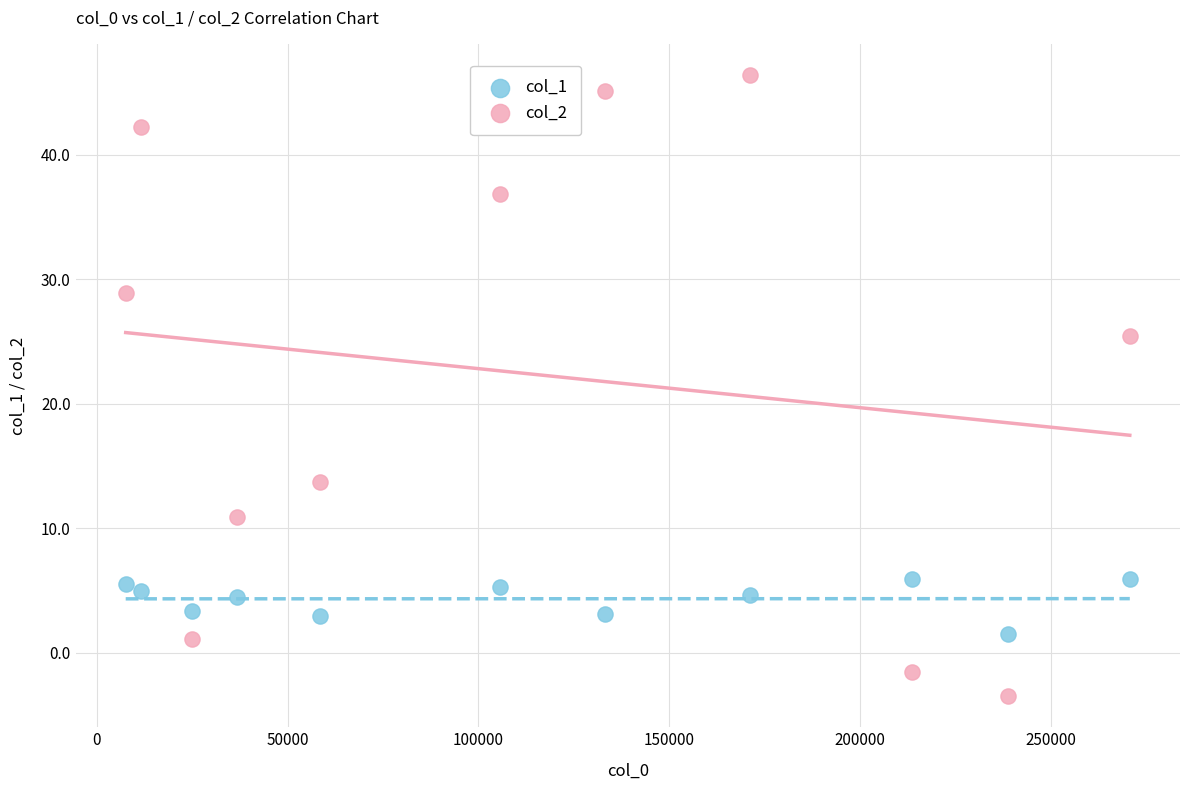

Which series contains the highest Y value?

col_2